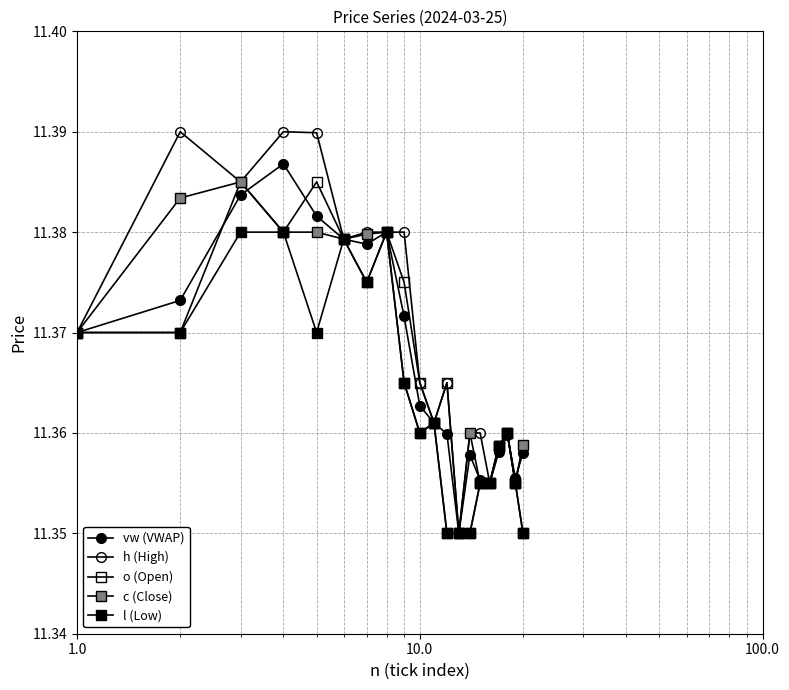

How many series are shown in this chart?

5